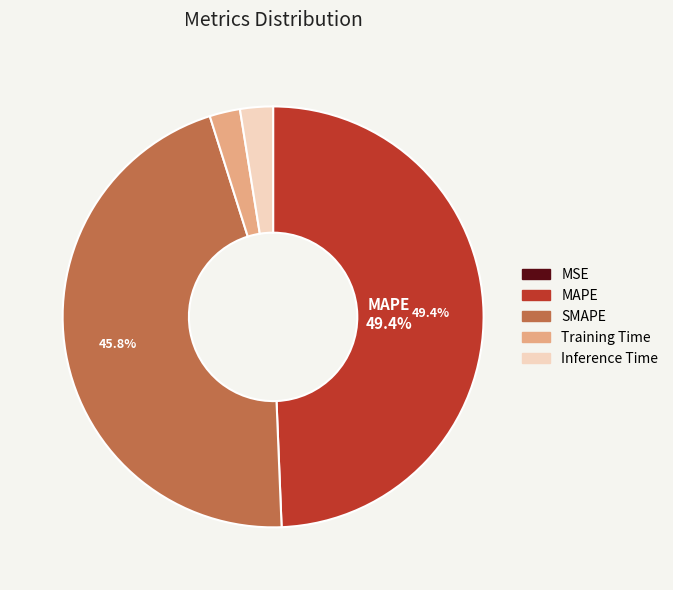

Is the sum of MAPE and Training Time greater than half?

Yes